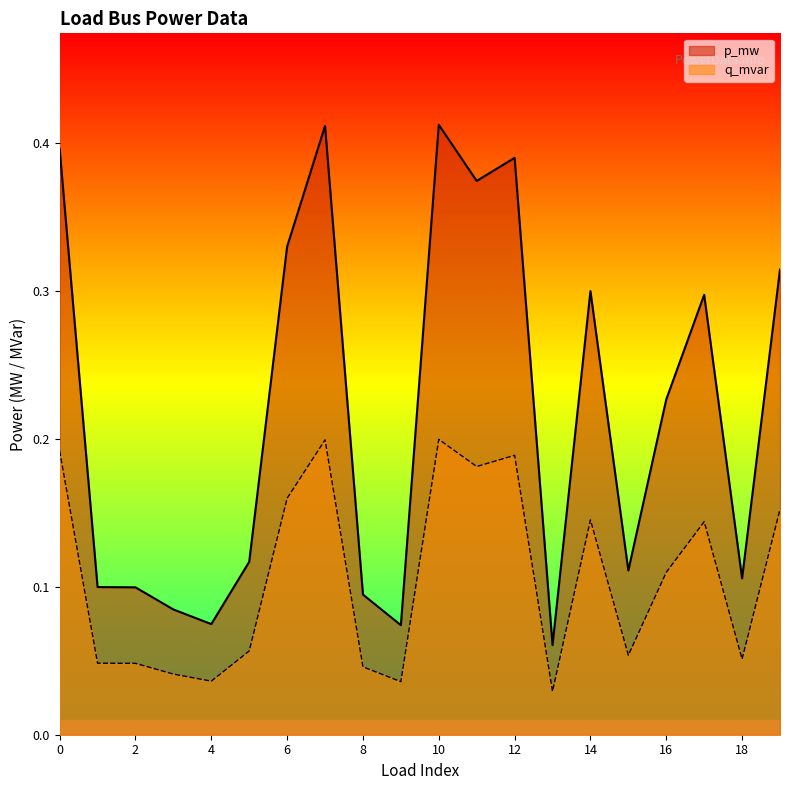

True or false: p_mw and q_mvar cross at least once.

False